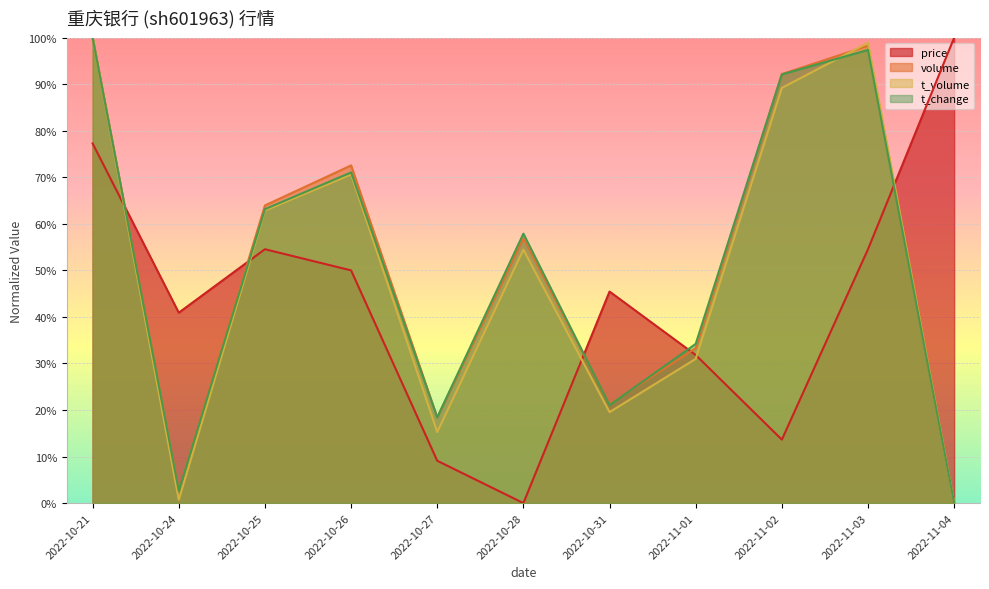

What is the maximum value shown in the chart?

1.0